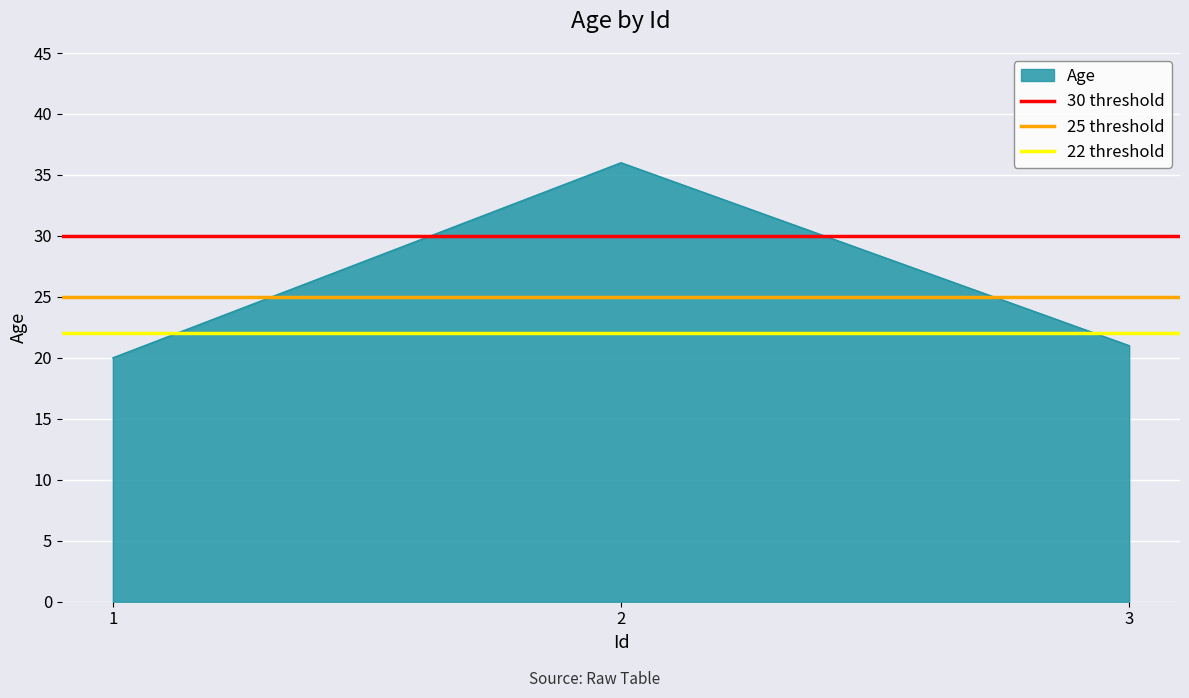

True or false: 25 threshold has a value of 38 at 1.

False